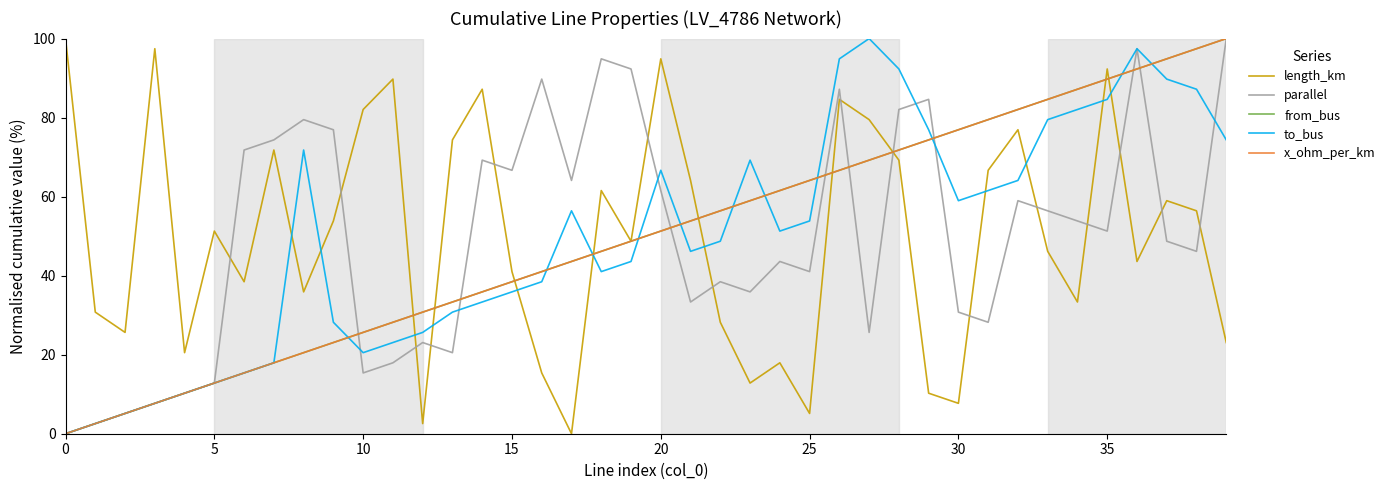

What is the value of the to_bus point at the 6th from the left?

12.8